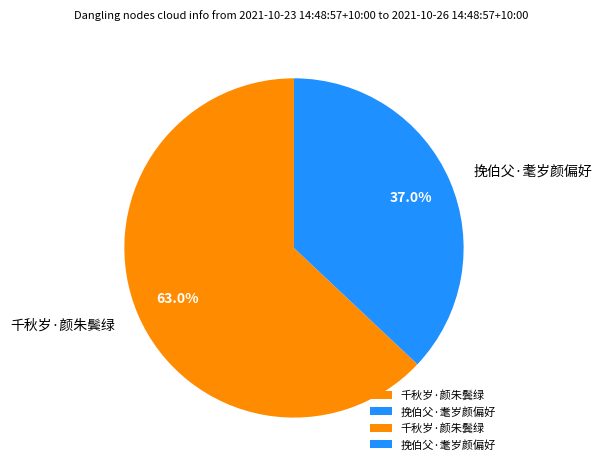

Is the sum of 千秋岁·颜朱鬓绿 and 挽伯父·耄岁颜偏好 greater than half?

Yes